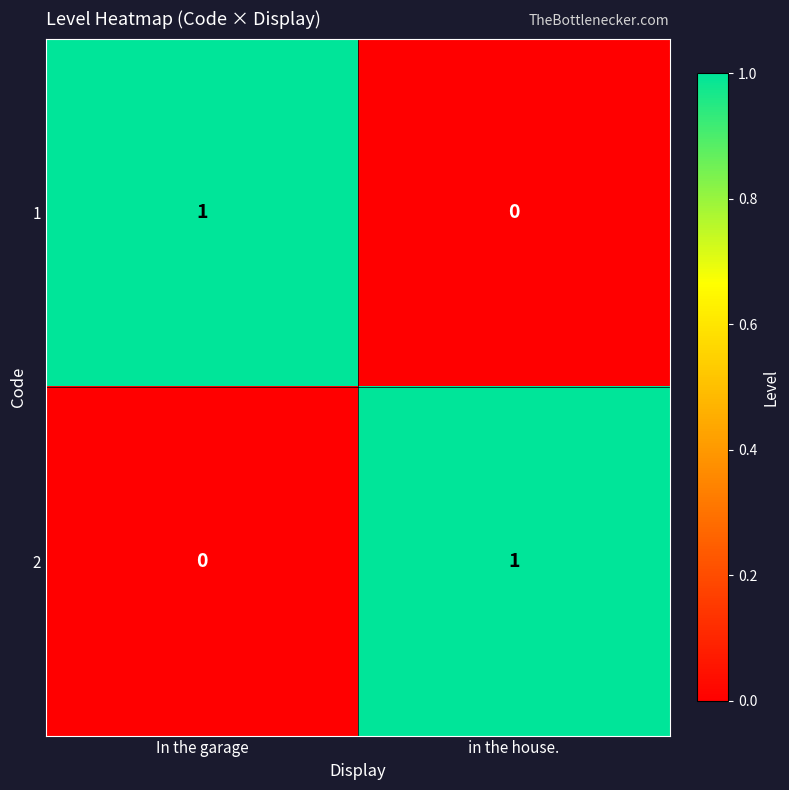

Rank the series at in the house. from lowest to highest value.

1, 2